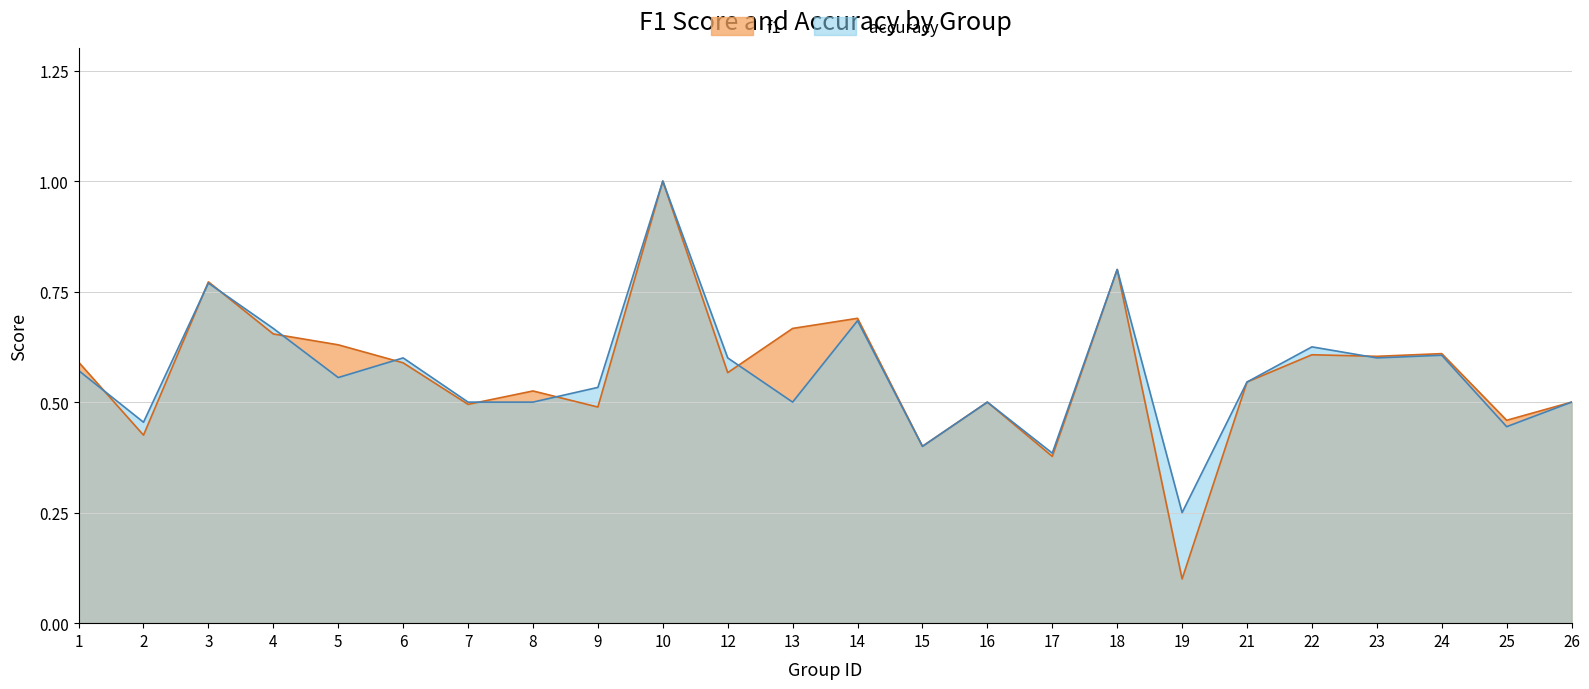

Reading right to left, what are all the values shown in this chart?

f1: 0.5	0.5	0.6	0.6	0.6	0.5	0.1	0.8	0.4	0.5	0.4	0.7	0.7	0.6	1.0	0.5	0.5	0.5	0.6	0.6	0.7	0.8	0.4	0.6
accuracy: 0.5	0.4	0.6	0.6	0.6	0.5	0.2	0.8	0.4	0.5	0.4	0.7	0.5	0.6	1.0	0.5	0.5	0.5	0.6	0.6	0.7	0.8	0.5	0.6